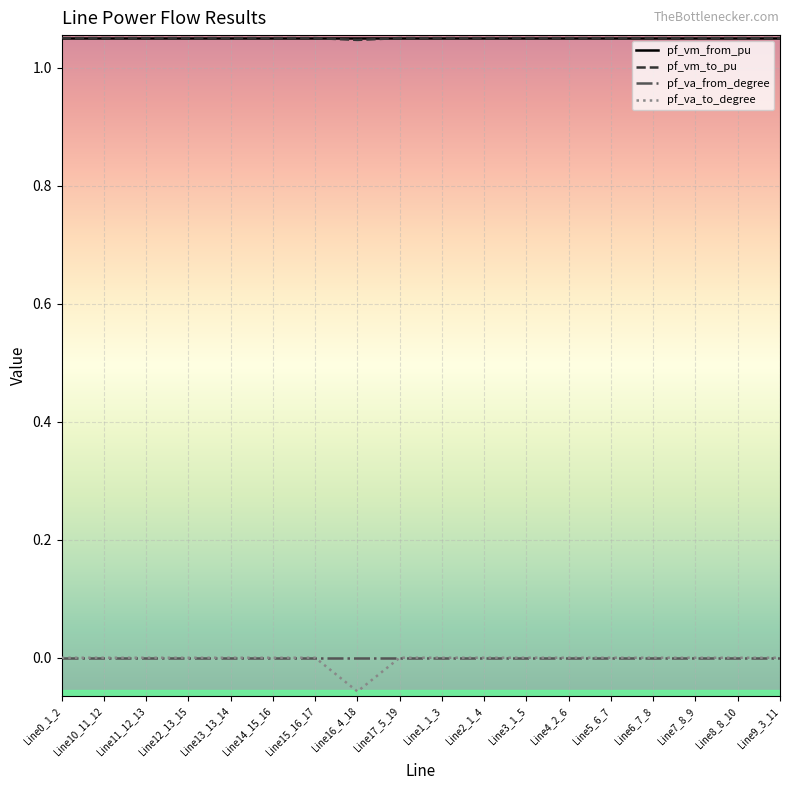

Is it true that pf_vm_from_pu equals 1.8 at Line11_12_13?

False